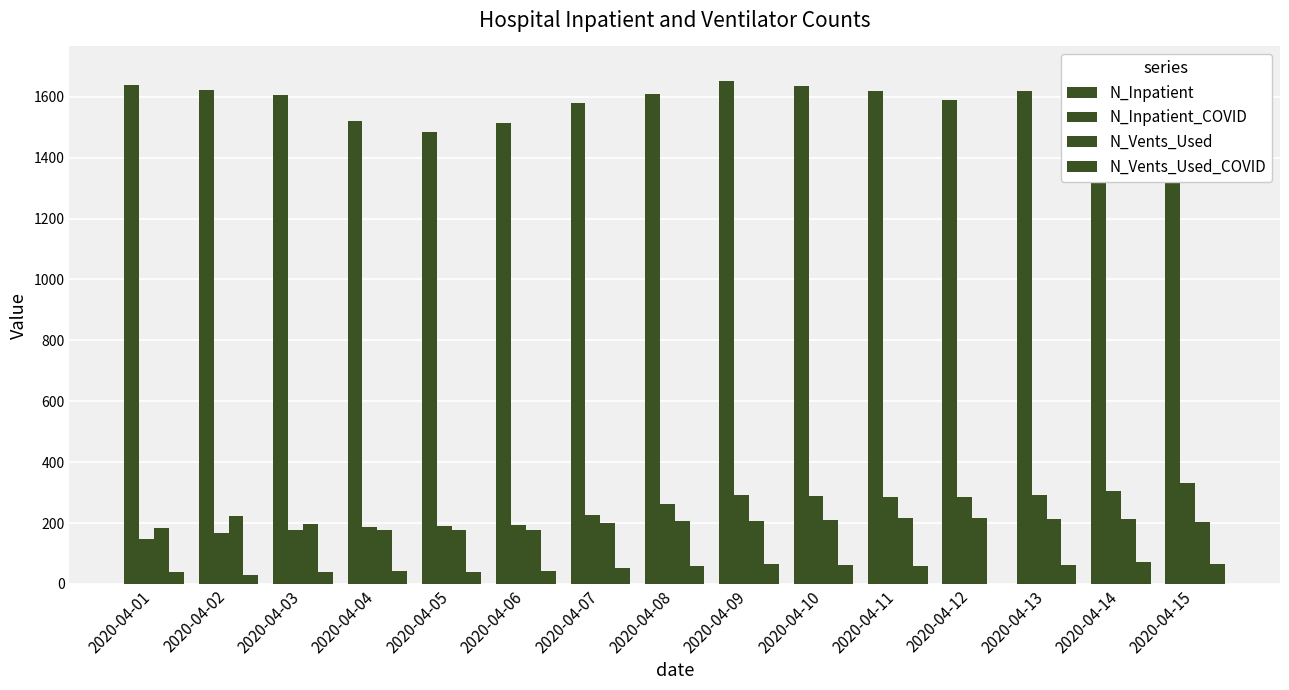

How many bars are there in each group?

4